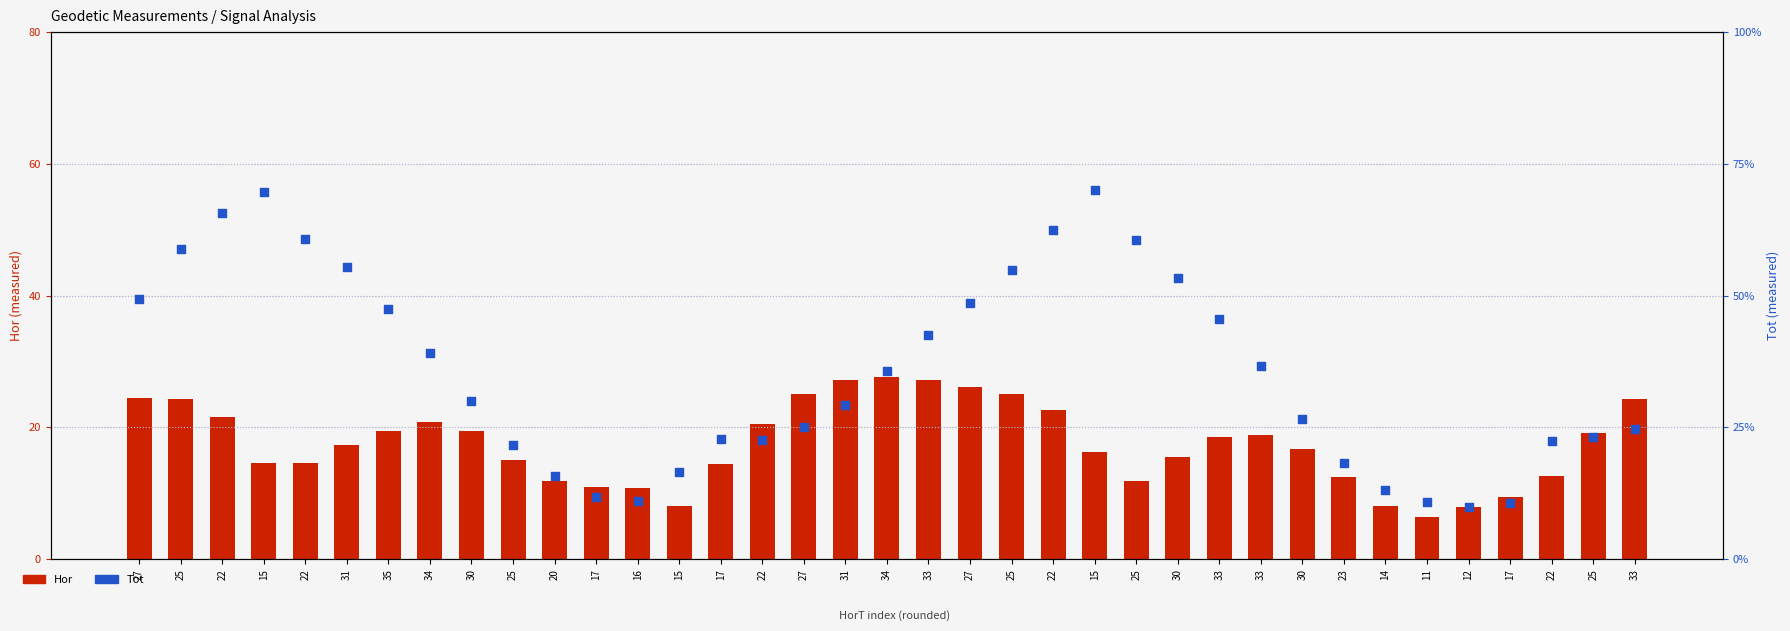

Which series has the largest total across all categories?

Tot